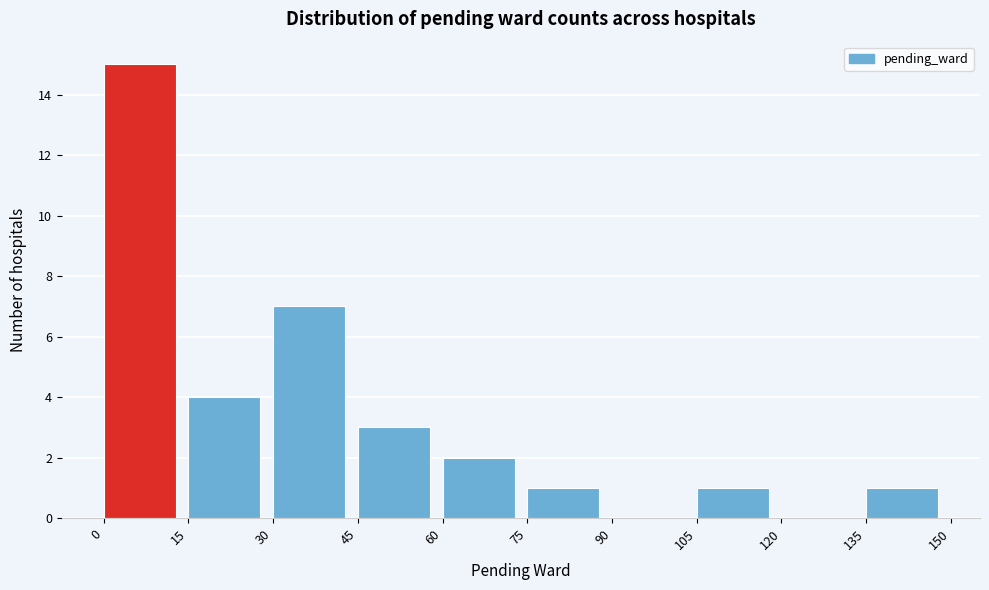

How tall is the bar that spans 45 to 60 on the x-axis? The values are not printed on the chart, so give them approximately, as read against the axis.

3